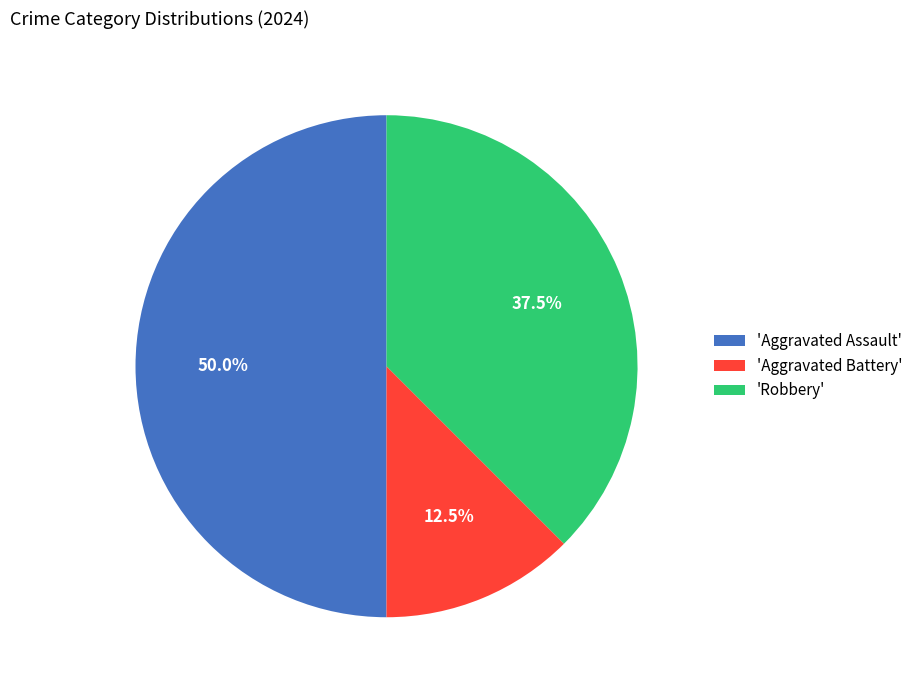

What is the largest slice in the pie chart?

'Aggravated Assault'